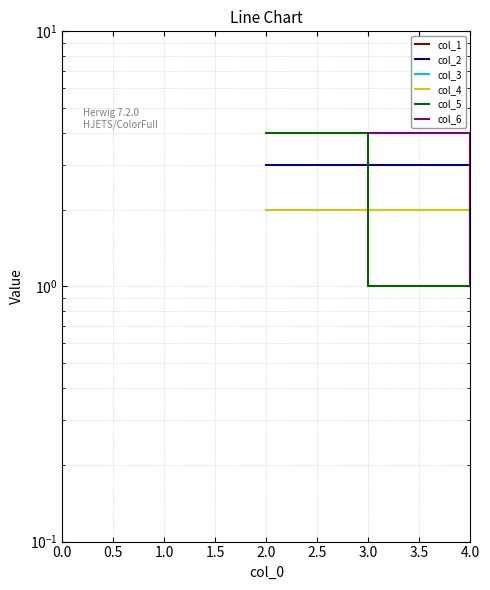

What is the value of the col_2 point at the 3rd from the left?

3.0